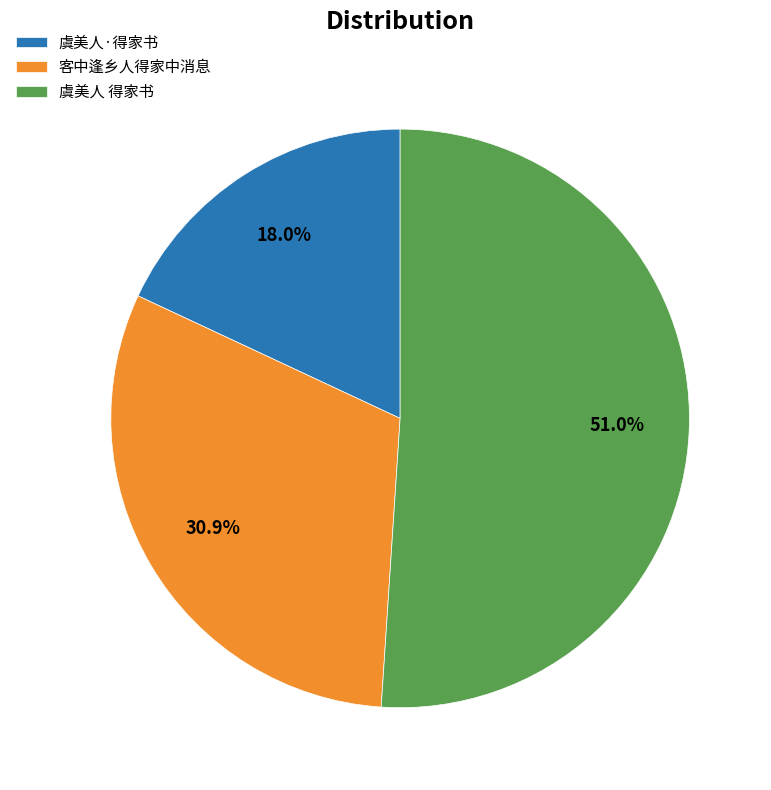

What is the smallest slice in the pie chart?

虞美人·得家书